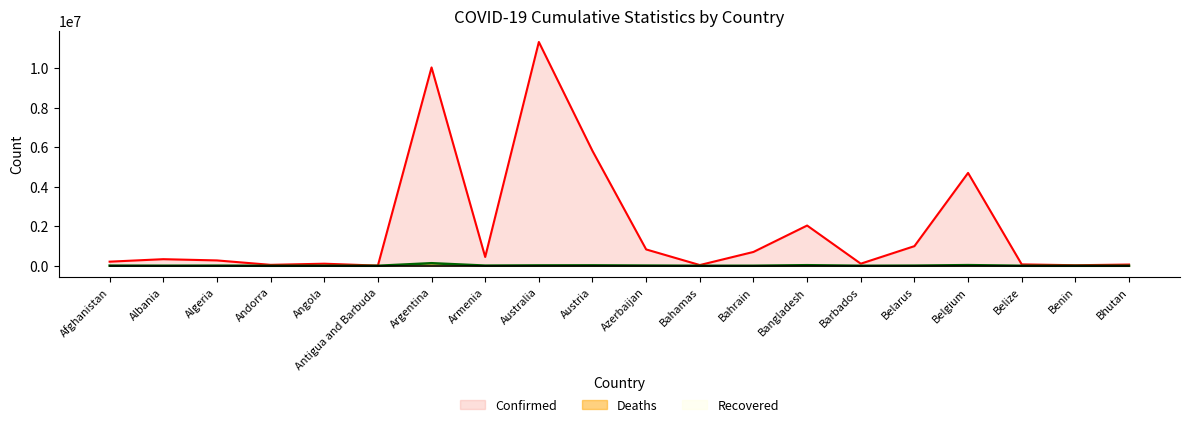

At which label is Deaths (line) closest to 65229?

Belgium